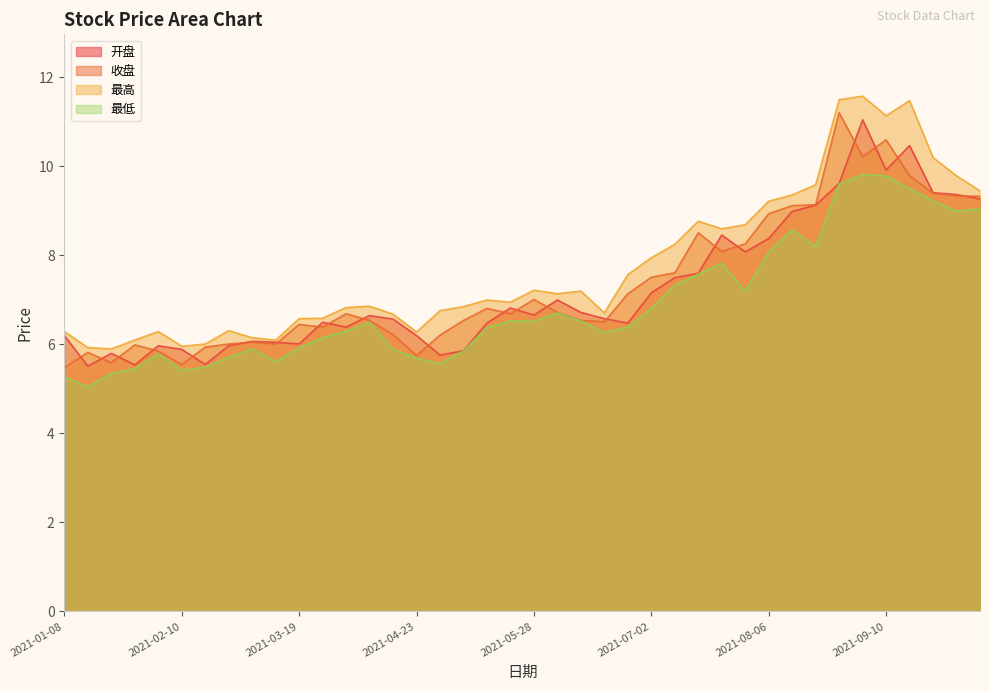

How many lines are shown in the chart?

4